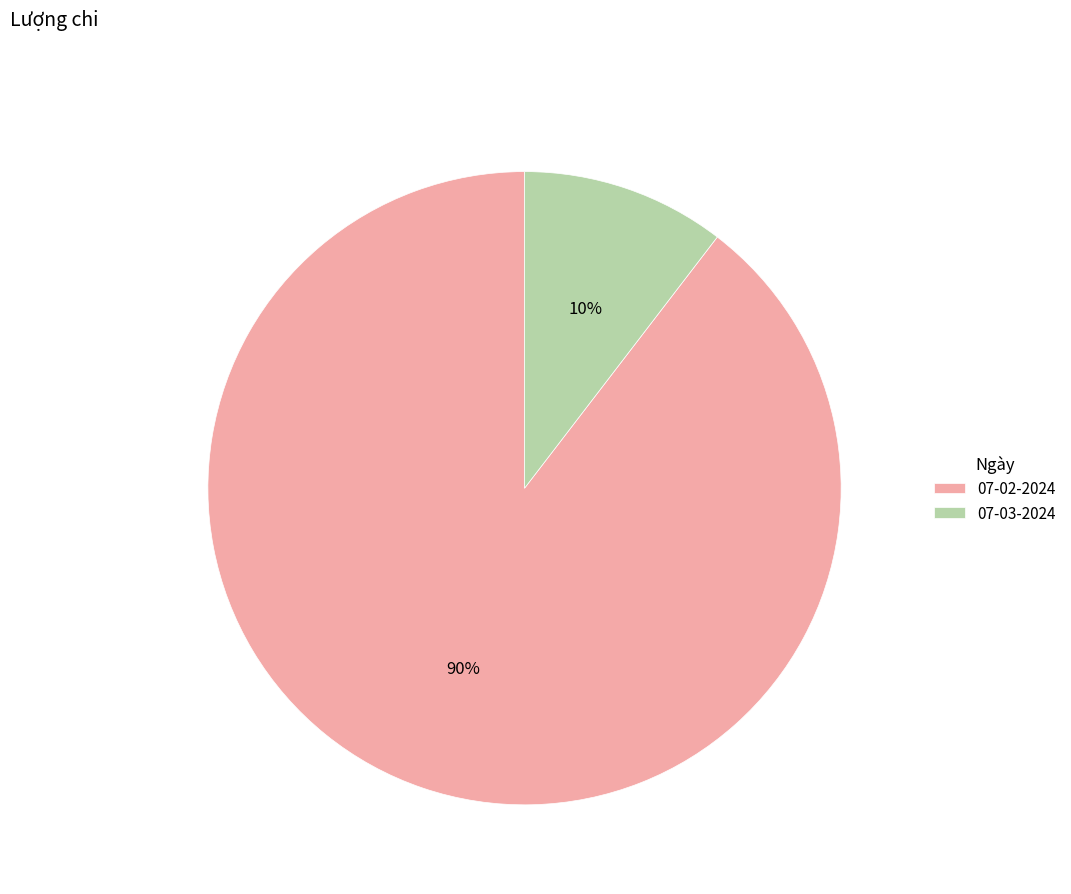

Count the number of slices in the pie.

2